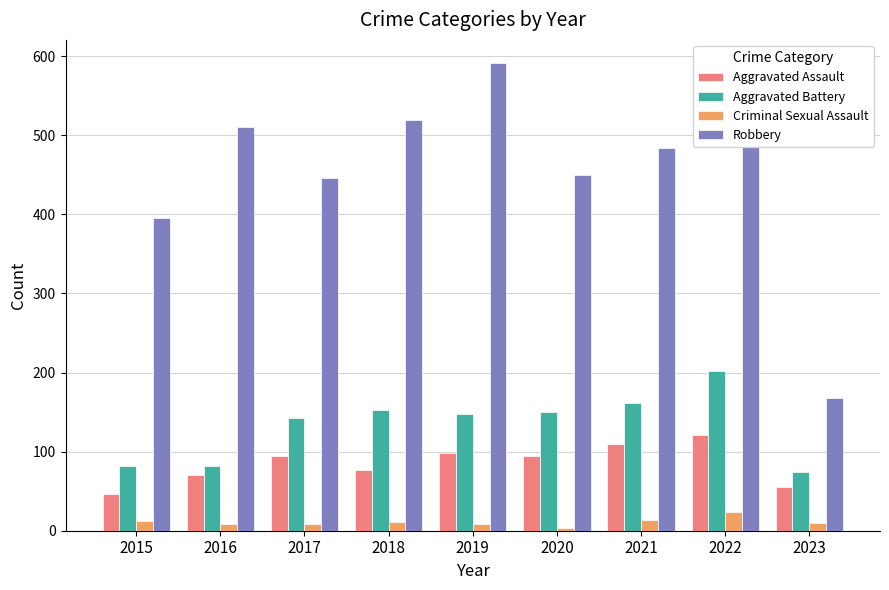

True or false: Aggravated Battery has a value of 82 at 2015.

True